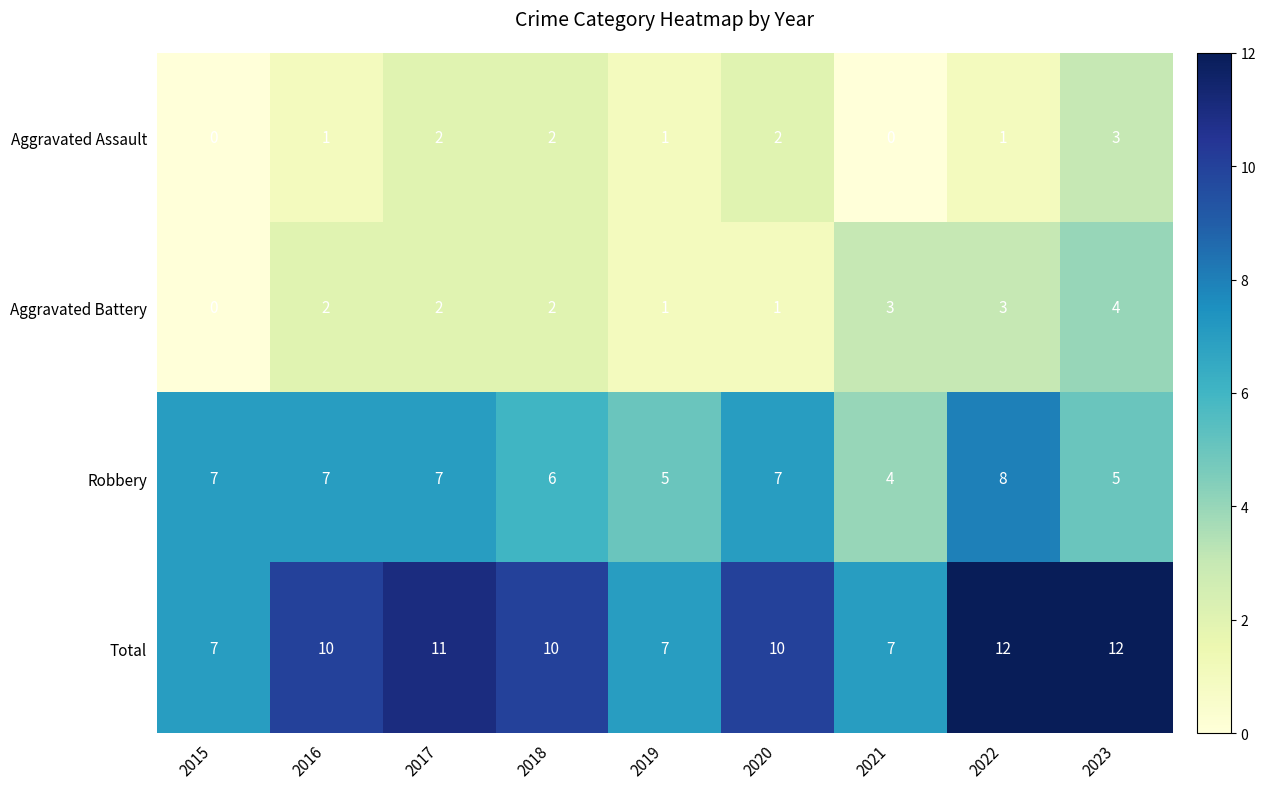

The value of Total at 2021 is 4. True or false?

False